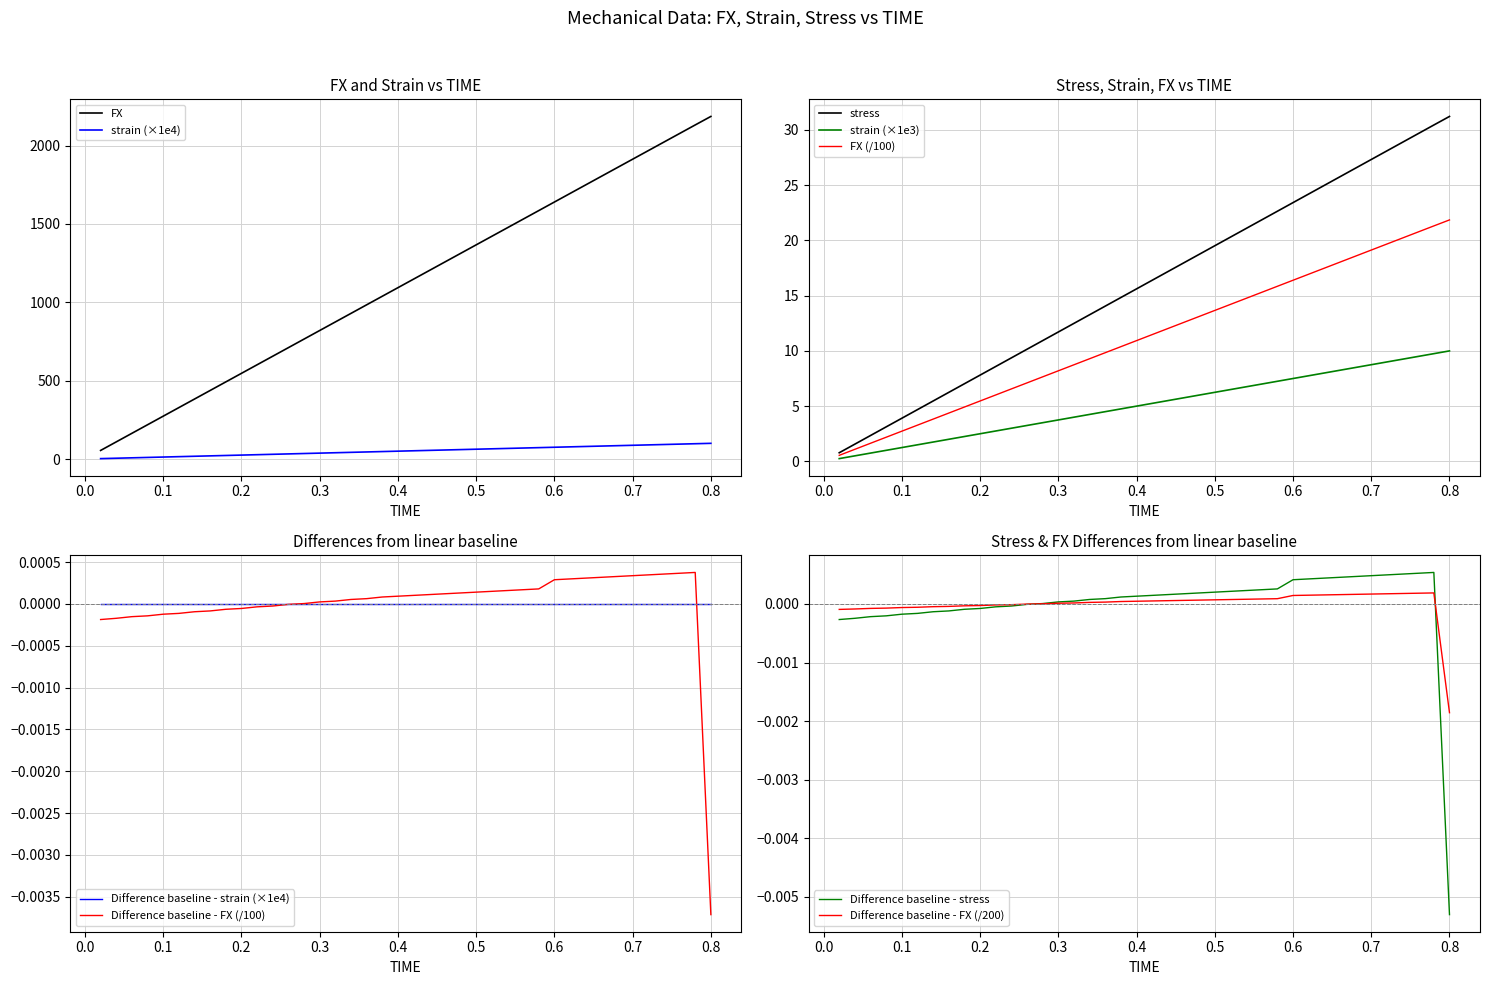

True or false: strain (×1e4) and FX intersect in this chart.

False